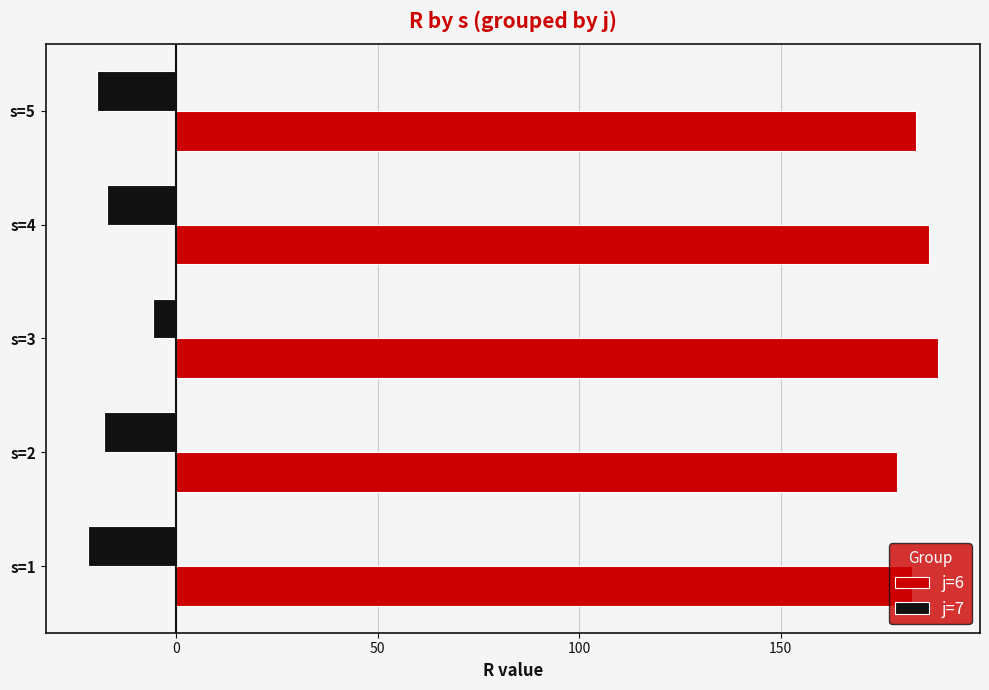

What is the approximate value of j=7 at s=2?

-18.0